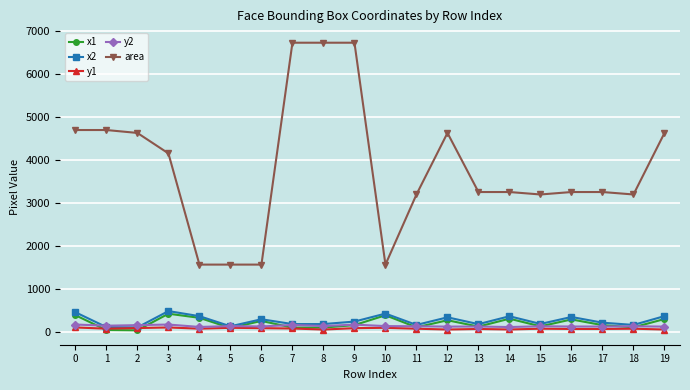

Which series has the largest range (max minus min)?

area